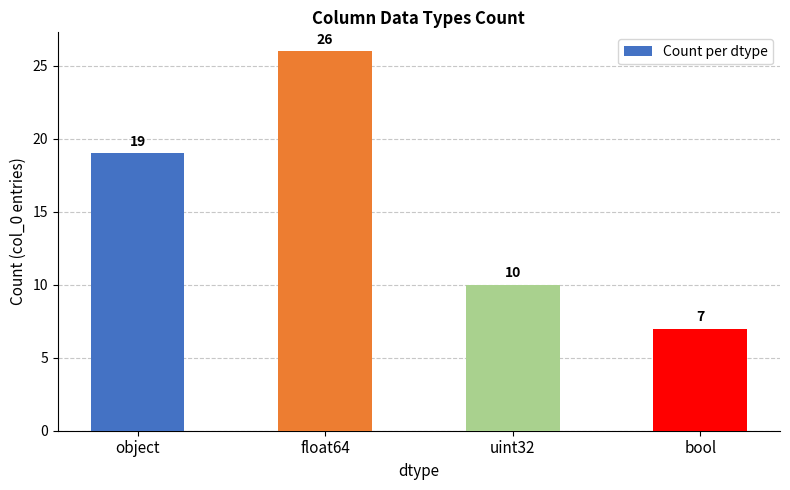

What is the change in value from object to uint32?

-9